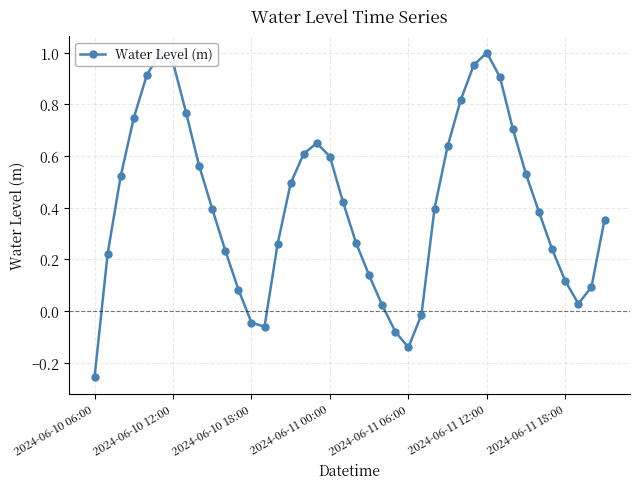

What is the difference between the maximum and minimum values?

1.3